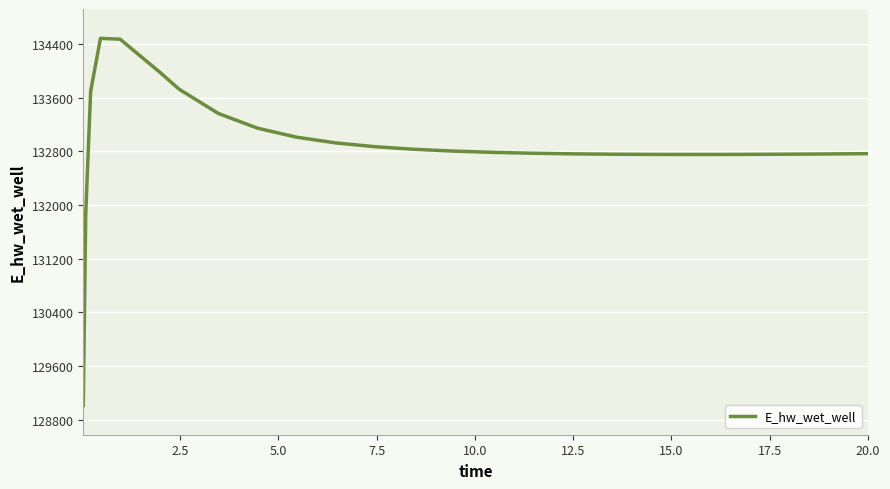

Is this an area chart (filled region under the line)?

No